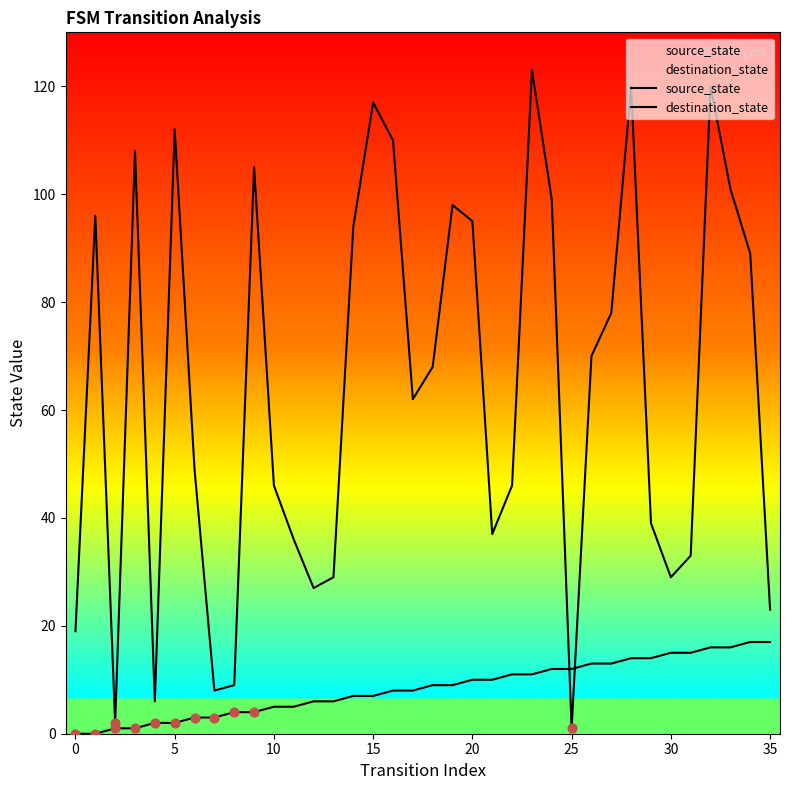

Which series contains the highest Y value?

destination_state